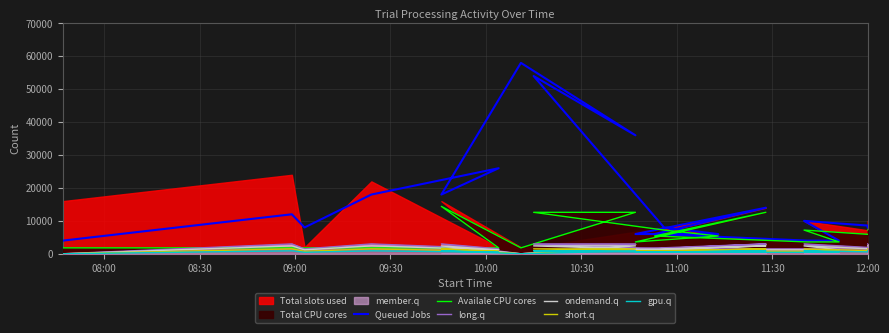

Which has a higher value, 09:00 or 10:00?

10:00